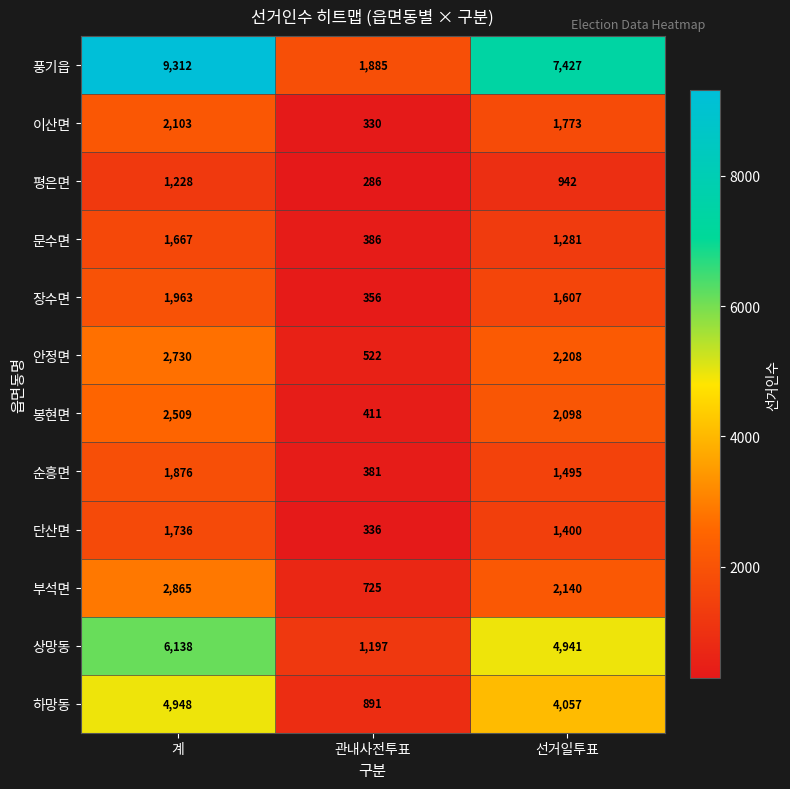

How many data points in 문수면 are less than 1281?

1